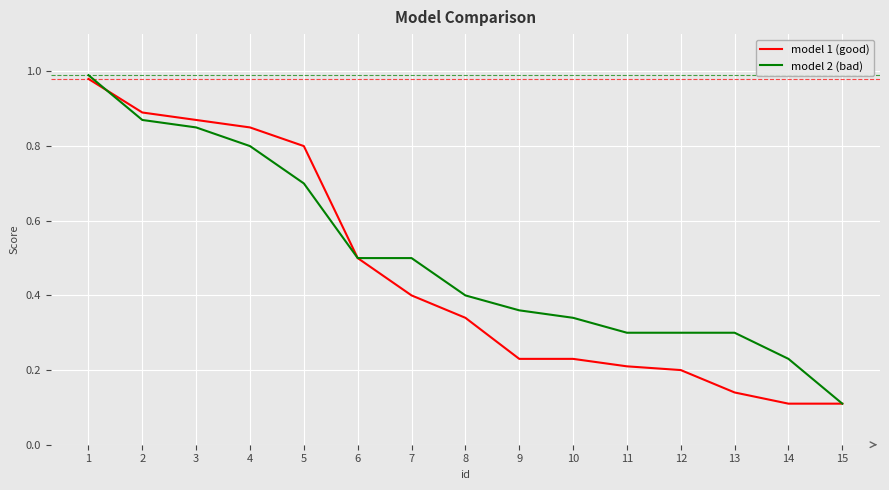

How many distinct data groups are displayed?

2